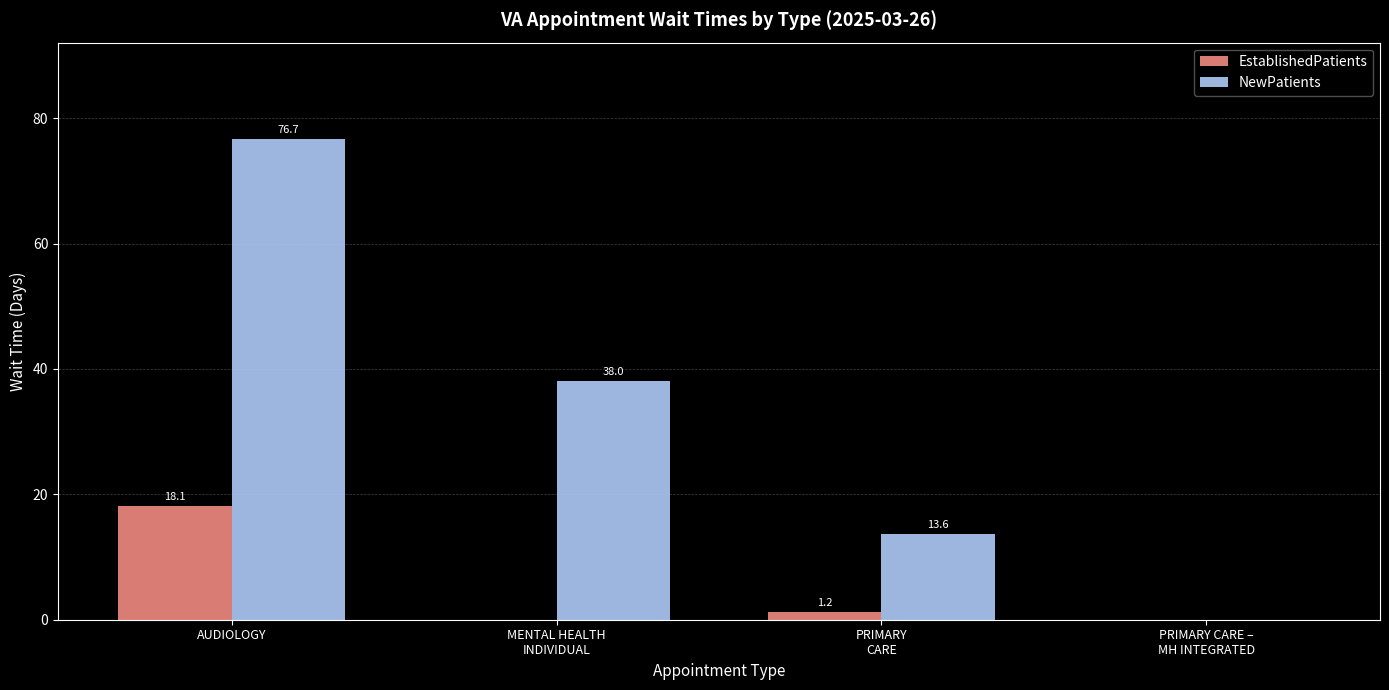

How many data points in EstablishedPatients are above 1?

2